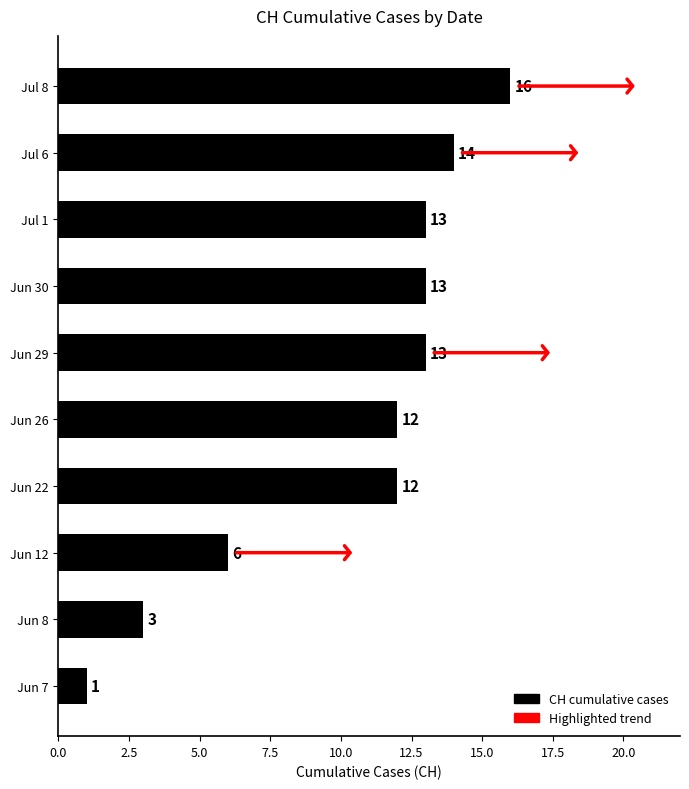

Reading top to bottom, transcribe all the data shown in this chart.

16	14	13	13	13	12	12	6	3	1